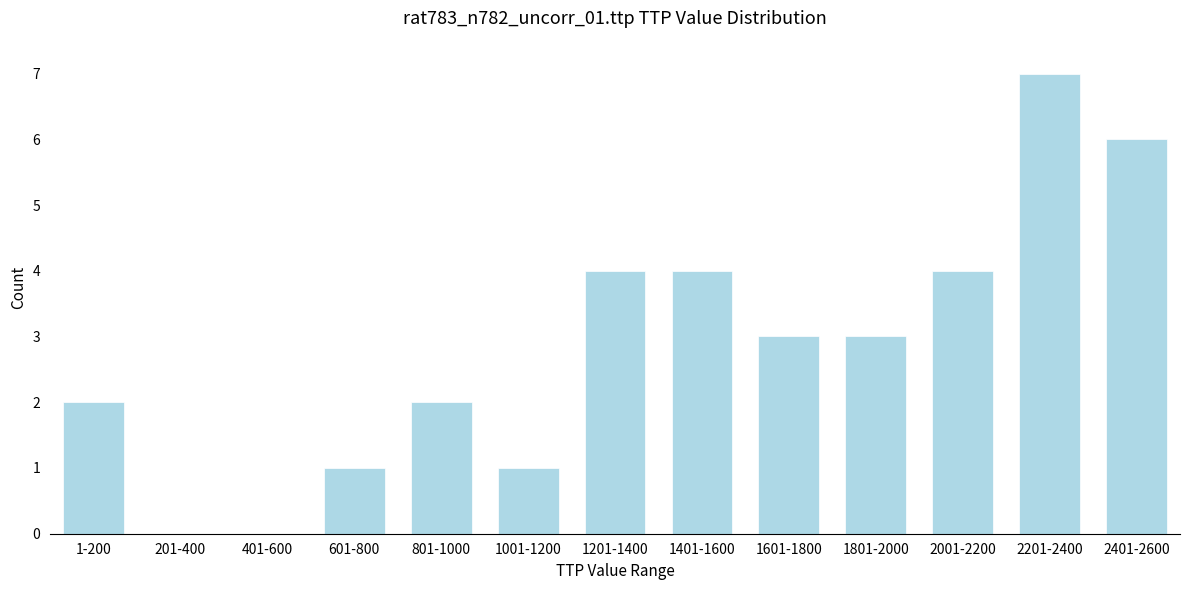

Reading left to right, what are all the values shown in this chart?

1-200=2	201-400=0	401-600=0	601-800=1	801-1000=2	1001-1200=1	1201-1400=4	1401-1600=4	1601-1800=3	1801-2000=3	2001-2200=4	2201-2400=7	2401-2600=6